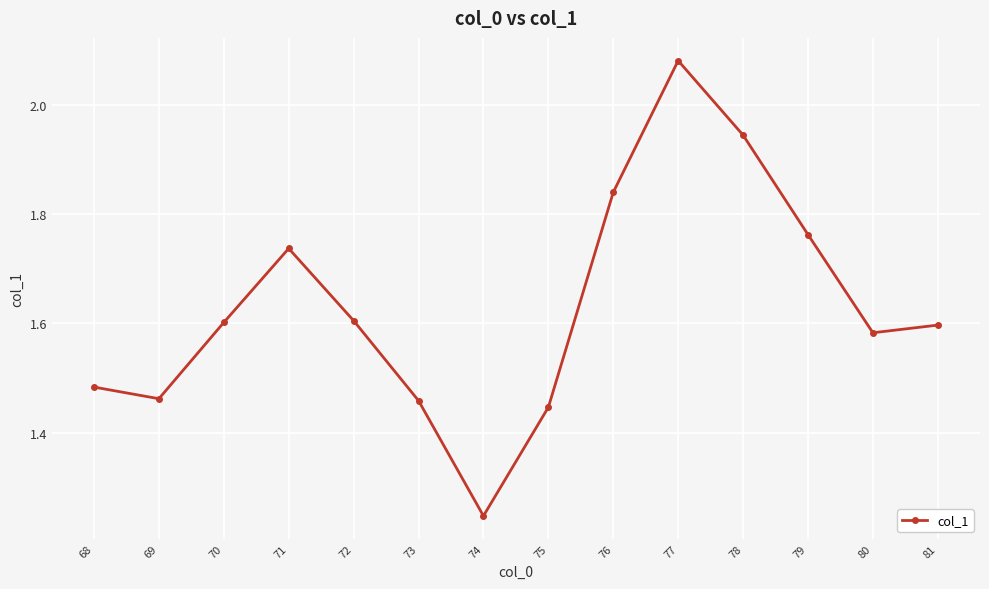

How many interior local peaks (higher than both neighbors) does the data have?

2